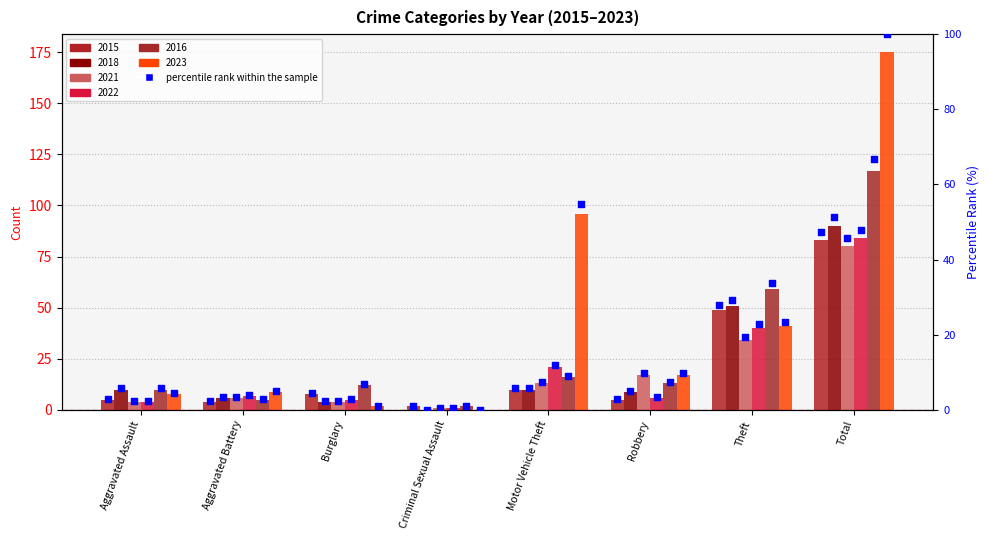

What is the change in value from Burglary to Criminal Sexual Assault?

-3.4